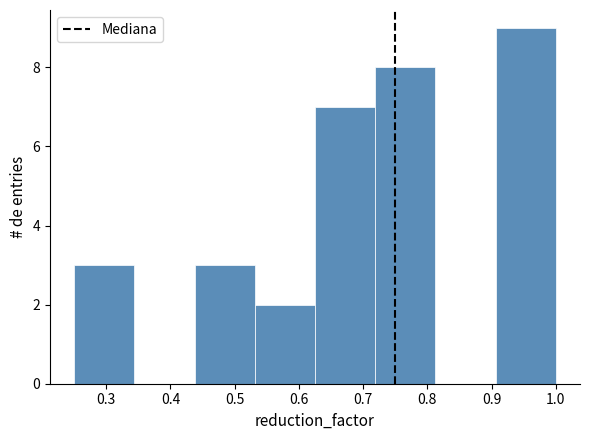

Reading left to right, transcribe this chart: for each bar, give the range it covers on the x-axis and its height. Neither the bar edges nor the heights are printed on the chart, so give them approximately, as read against the axes.

0.25 to 0.34: 3
0.34 to 0.44: 0
0.44 to 0.53: 3
0.53 to 0.63: 2
0.63 to 0.72: 7
0.72 to 0.81: 8
0.81 to 0.91: 0
0.91 to 1.00: 9